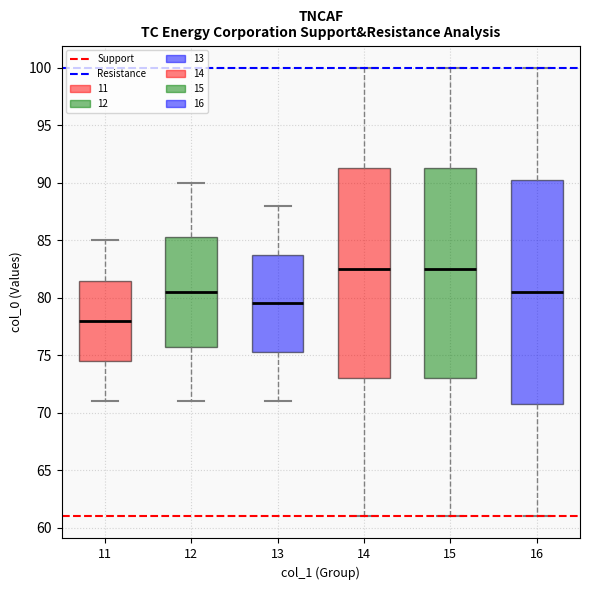

Reading left to right, transcribe this box plot: for each box, give where its median line is, the range the box spans, and where its two whiskers end, as read against the y-axis. The values are not printed on the chart, so give them approximately, as read against the axis.

11: median 78.0, box 74.5 to 81.5, whiskers 71.0 to 85.0
12: median 80.5, box 76.0 to 85.5, whiskers 71.0 to 90.0
13: median 79.5, box 75.5 to 84.0, whiskers 71.0 to 88.0
14: median 82.5, box 73.0 to 91.5, whiskers 61.0 to 100.0
15: median 82.5, box 73.0 to 91.5, whiskers 61.0 to 100.0
16: median 80.5, box 71.0 to 90.5, whiskers 61.0 to 100.0